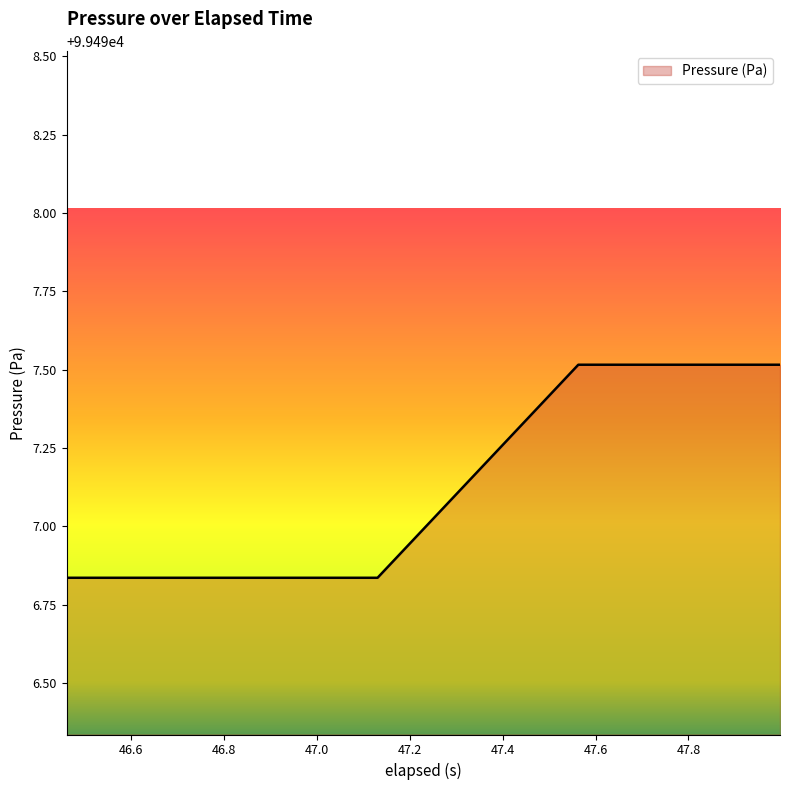

Count the number of data series in this chart.

1